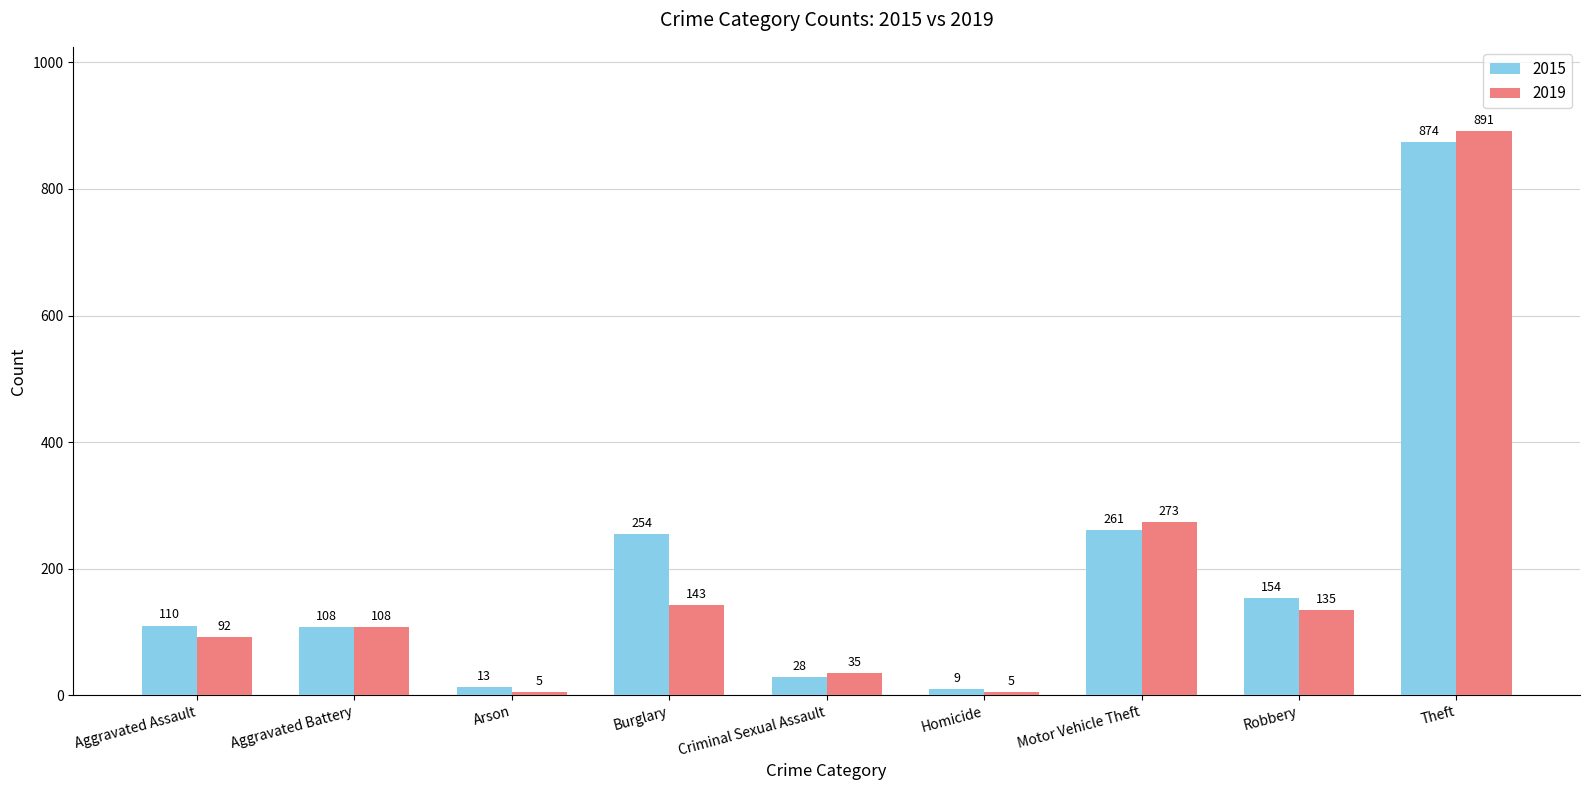

What is the label of the 8th bar from the right?

Aggravated Battery